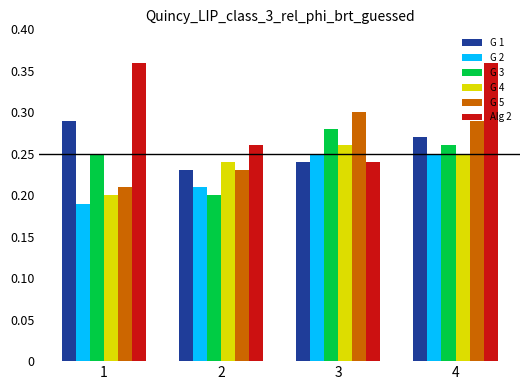

What is the sum of the G 5 values at 3 and 2?

0.5